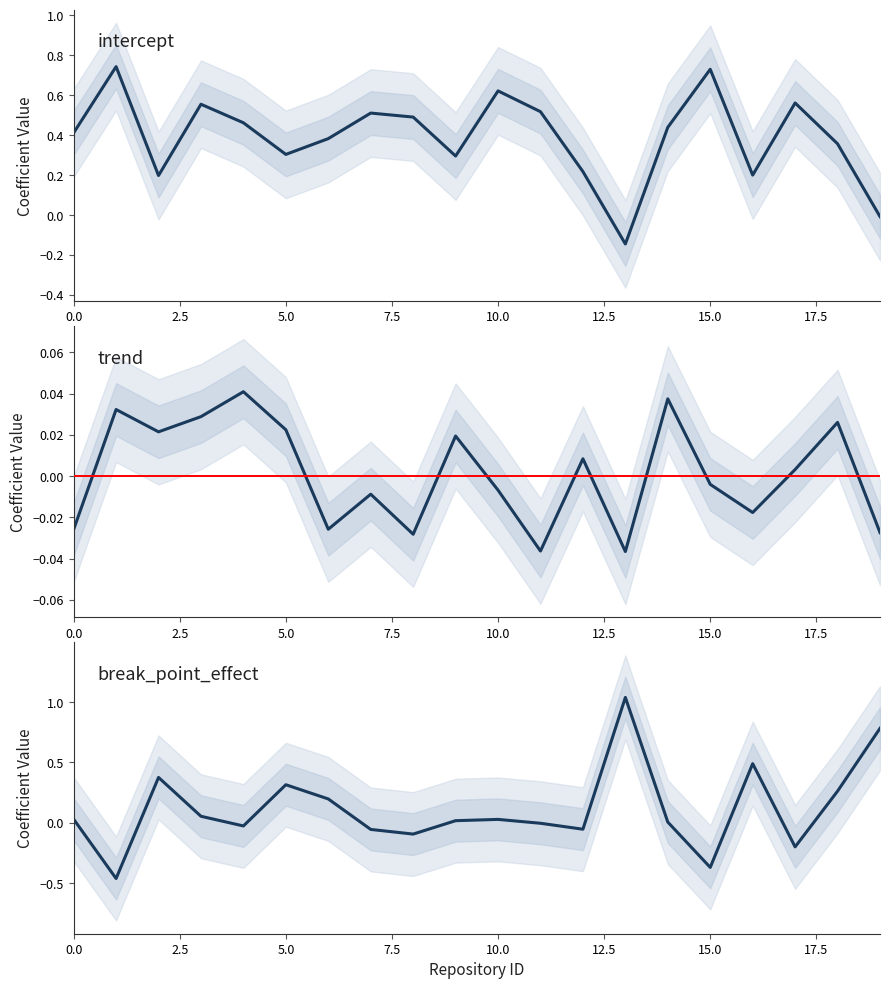

Which has a higher value, 12.5 or 20.0?

20.0